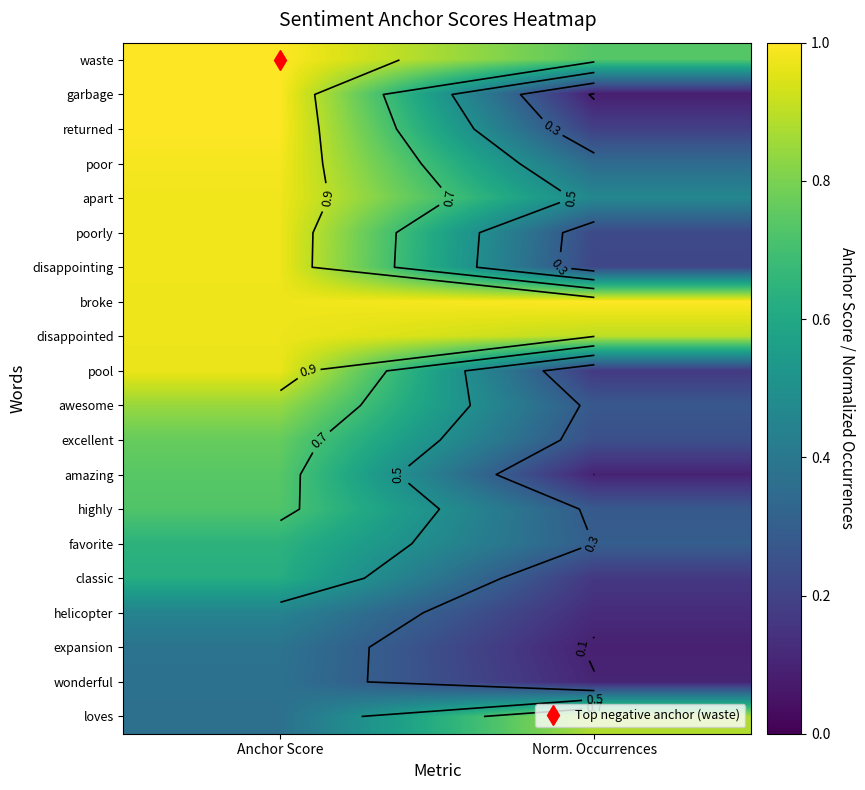

Is the value of classic at Anchor Score greater than the value of awesome at Anchor Score?

No